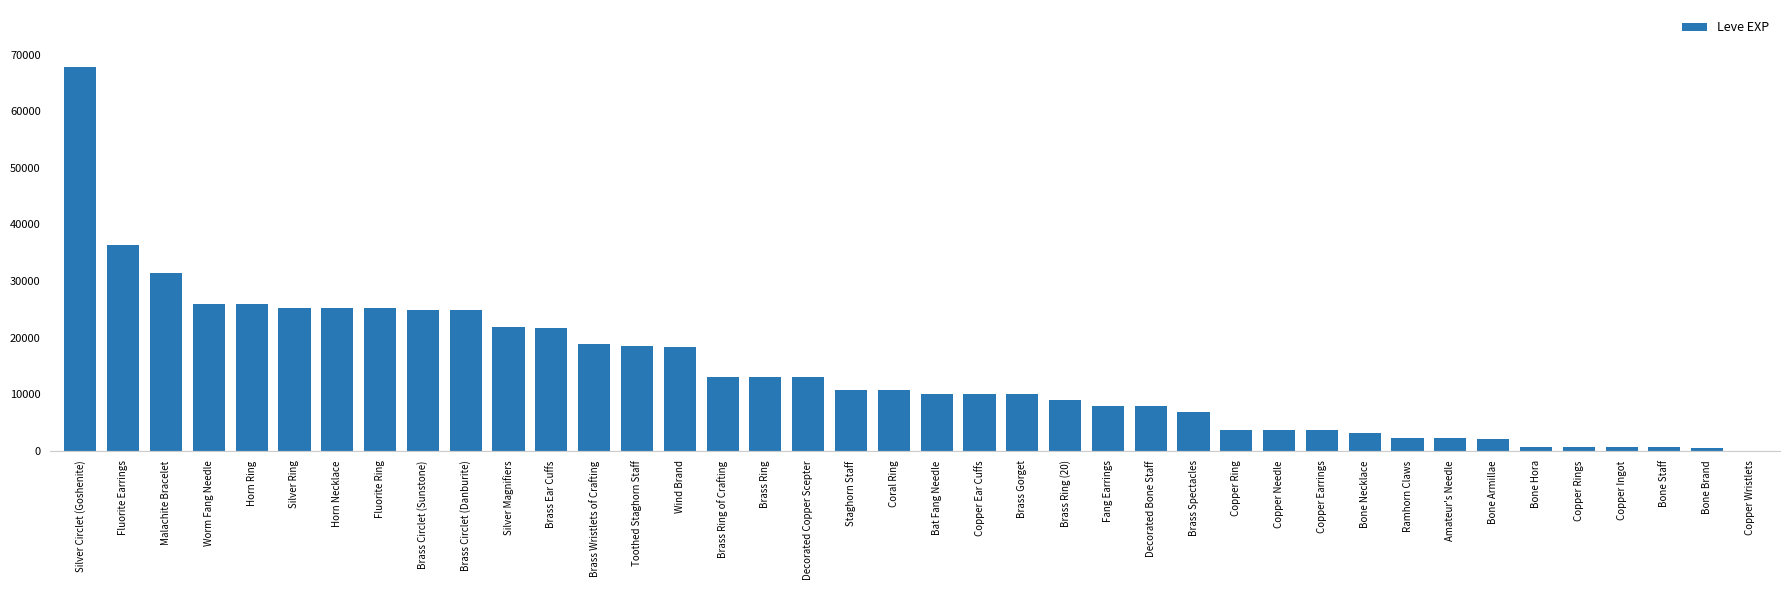

What is the sum of the values at Silver Magnifiers and Brass Gorget?

31820